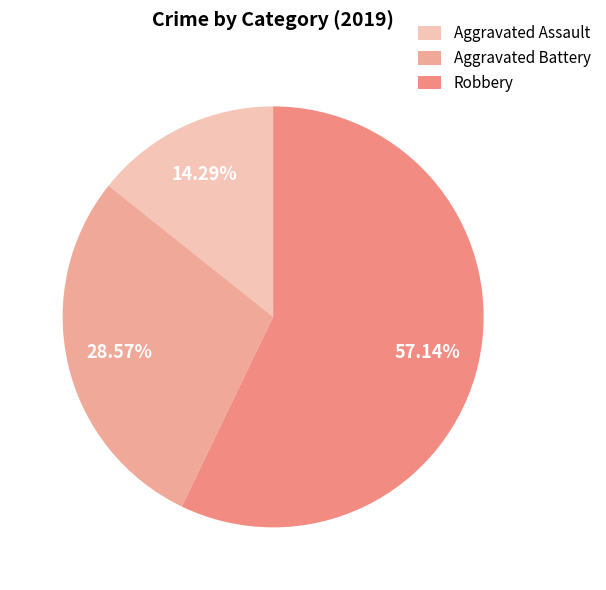

To the nearest percent, what is the difference between the largest and smallest slice percentages?

43%